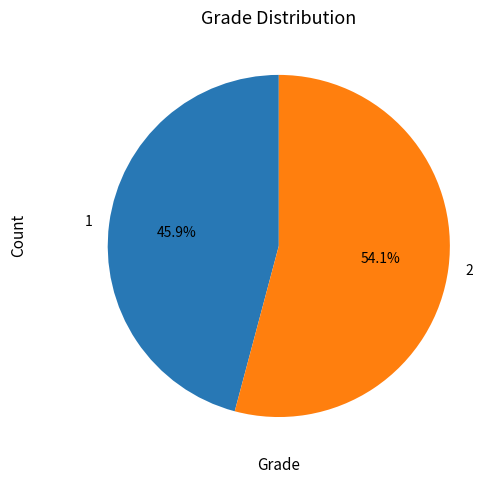

Count the number of slices in the pie.

2